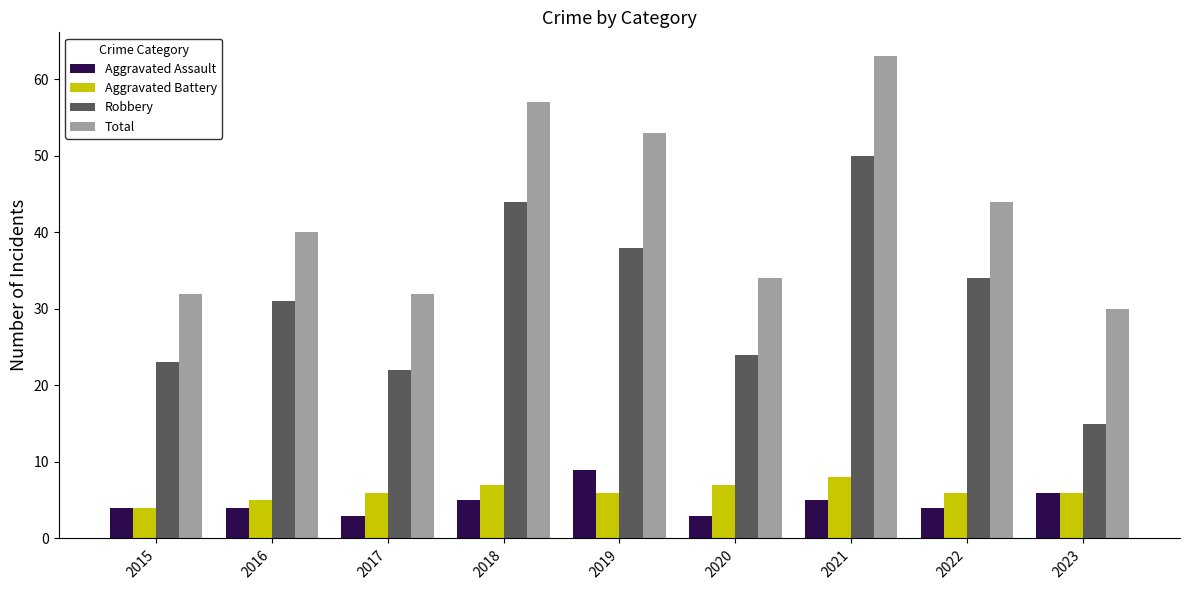

Which series has the widest spread of values?

Robbery